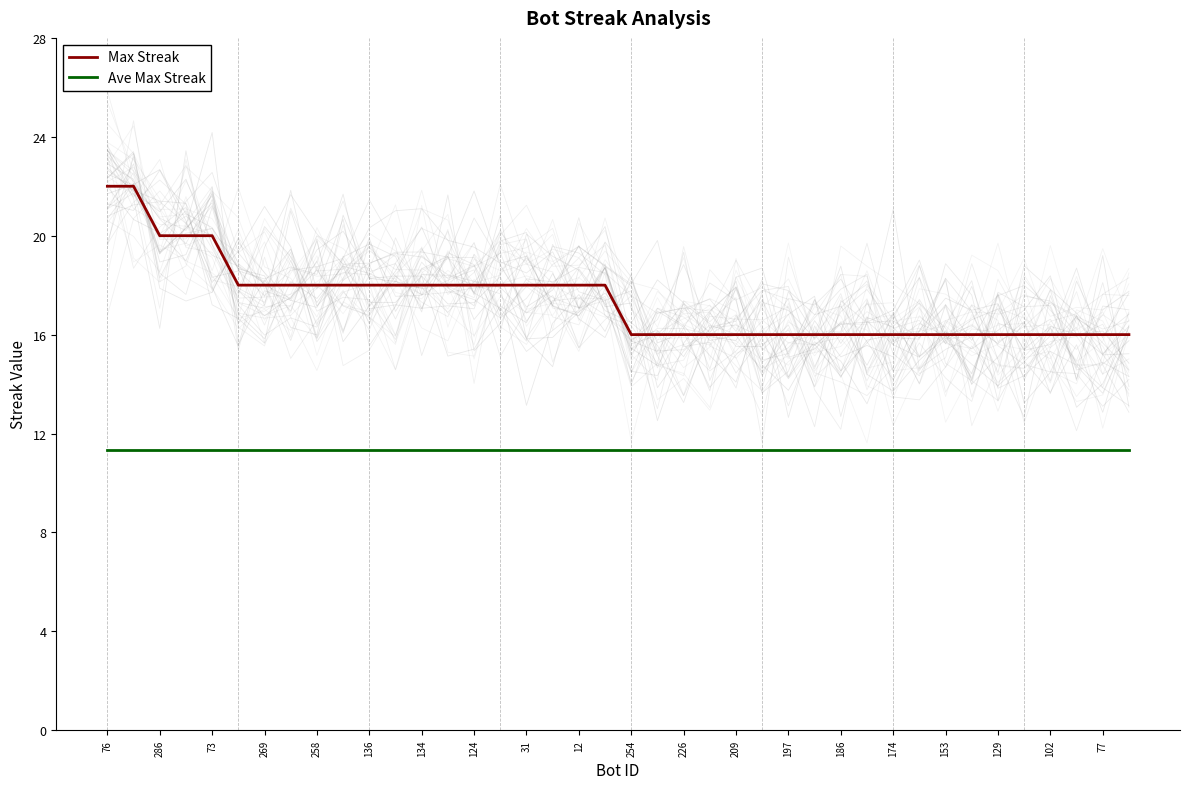

How many lines are shown in the chart?

2